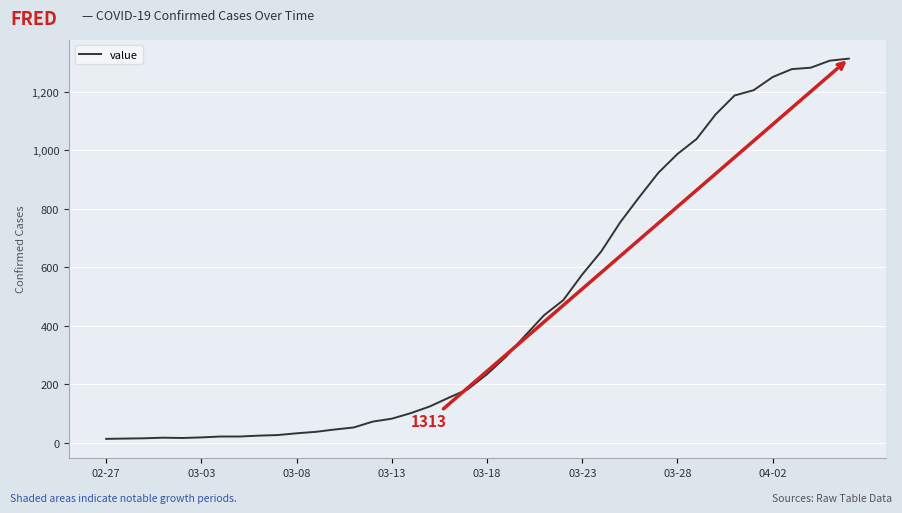

What is the greatest value displayed?

1313